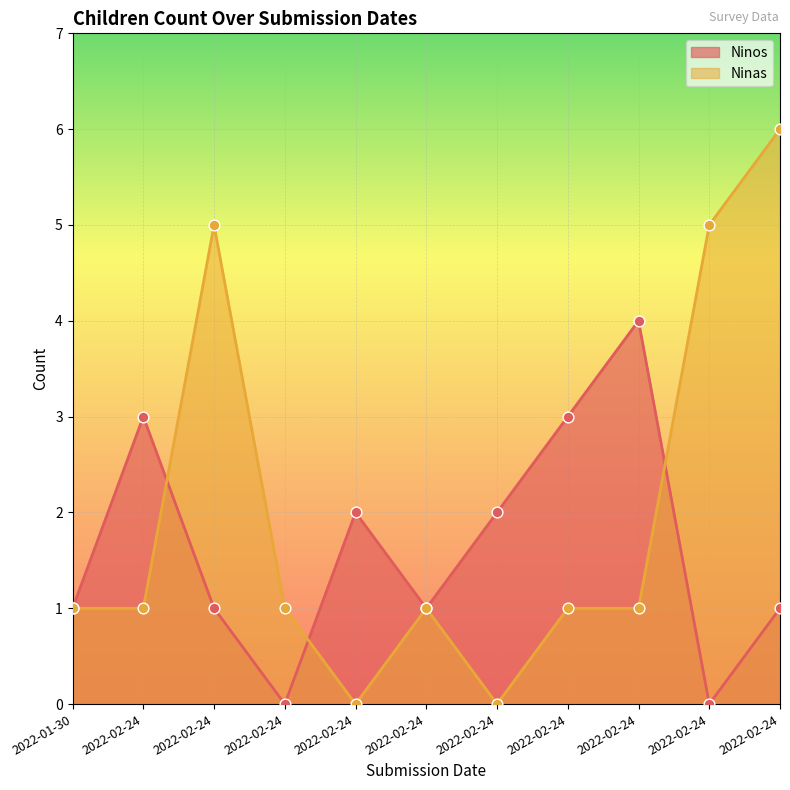

Which series has the largest total across all categories?

Ninas